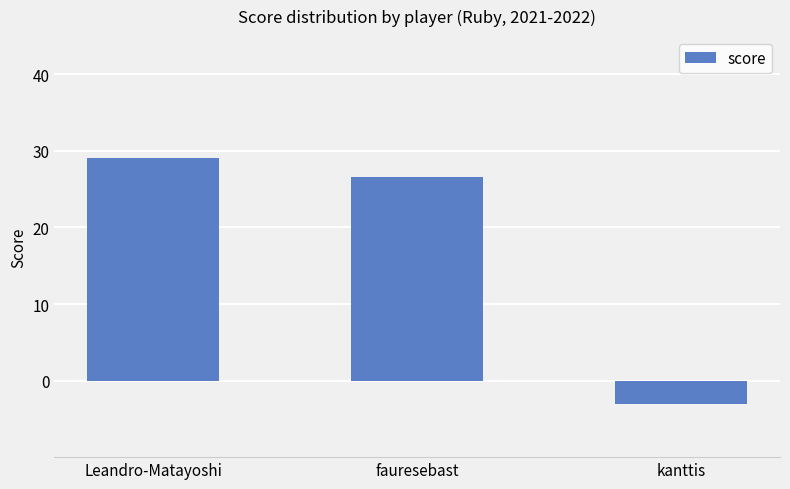

Count the number of data series in this chart.

1